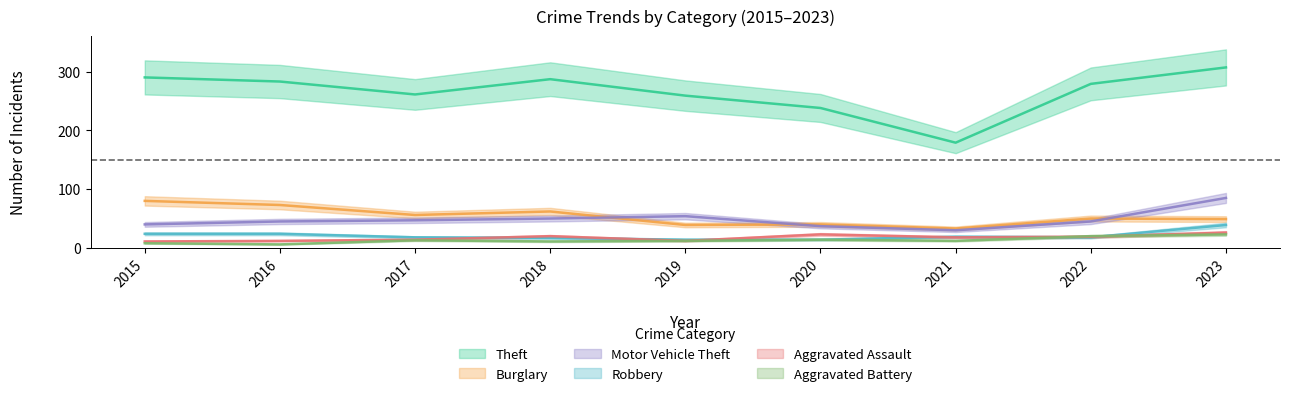

Which has a higher value, 2017 or 2022?

2022